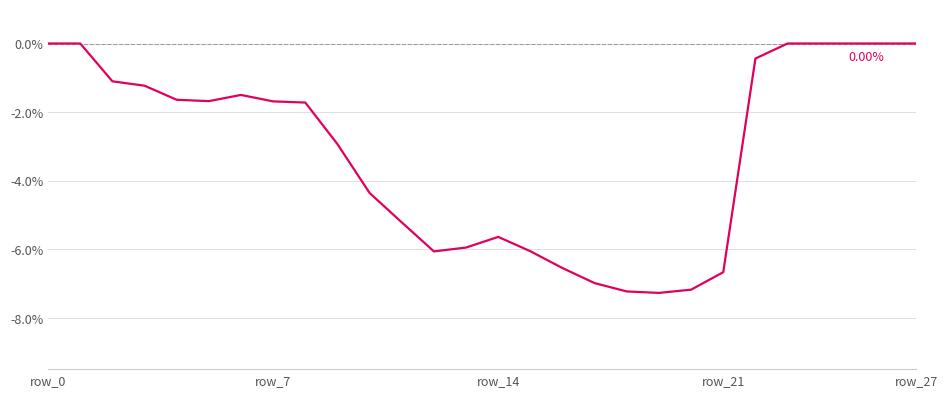

Is this an area chart (filled region under the line)?

No